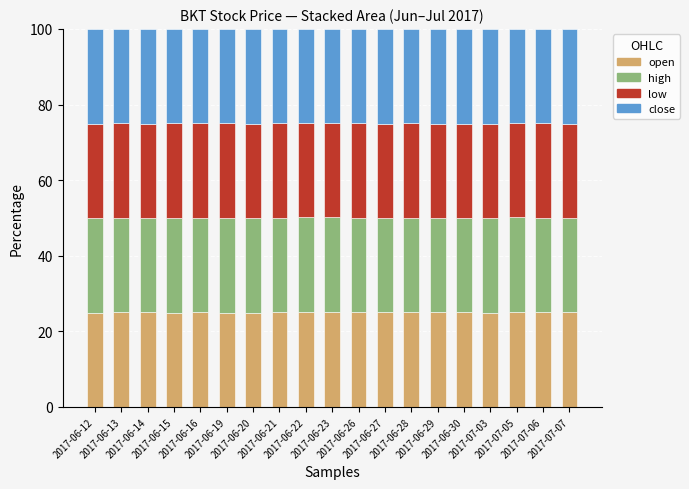

What is the difference between the maximum and minimum values in the open series?

0.2